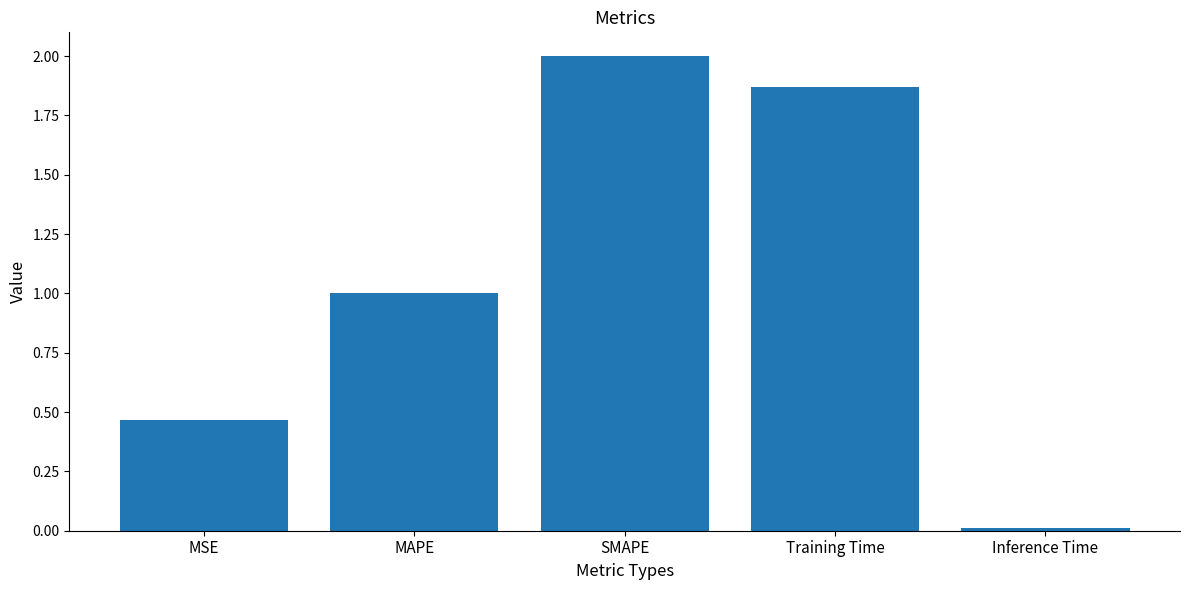

What is the difference between the values at MAPE and SMAPE?

1.0